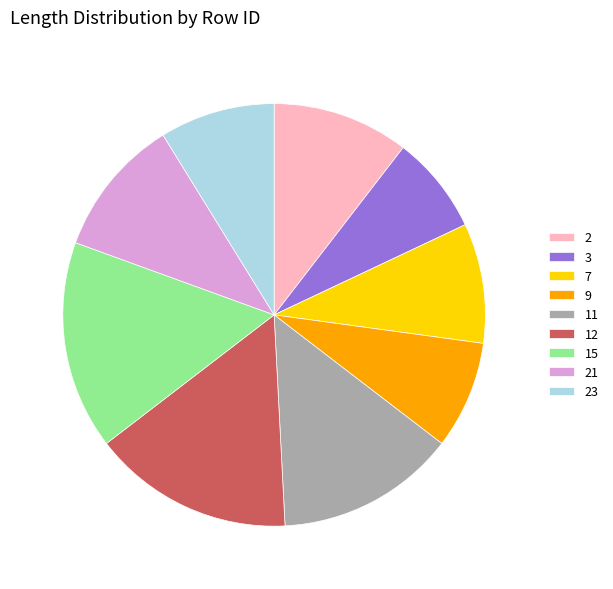

Is the sum of 15 and 23 greater than half?

No